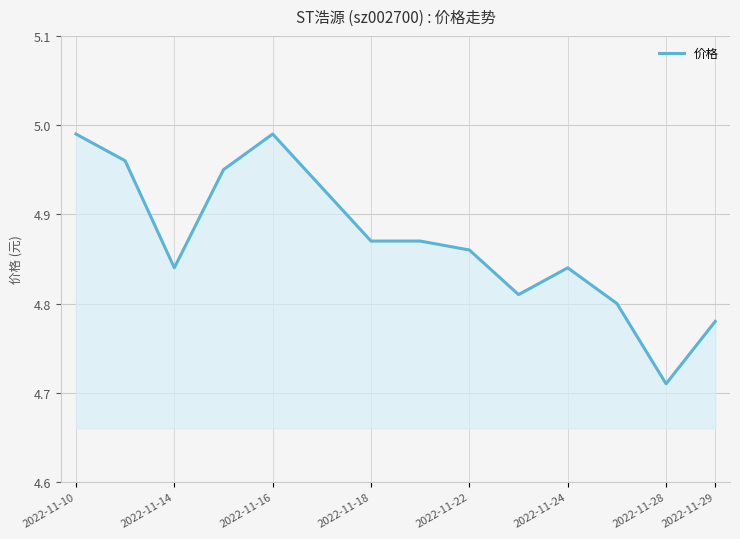

What is the difference between the maximum and minimum values?

0.3